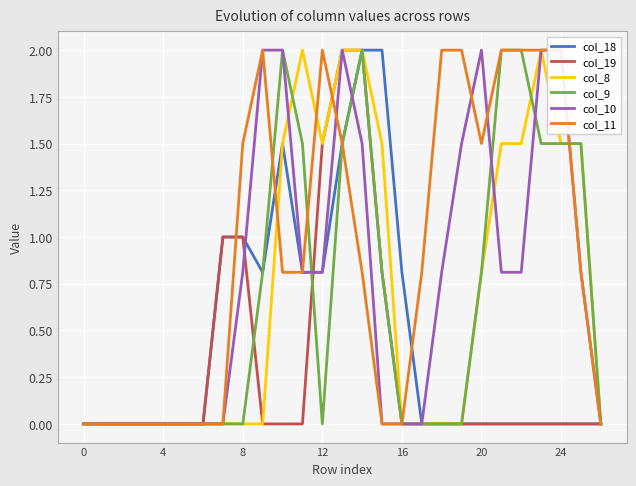

What is the difference between the second highest and minimum values in the col_10 series?

2.0